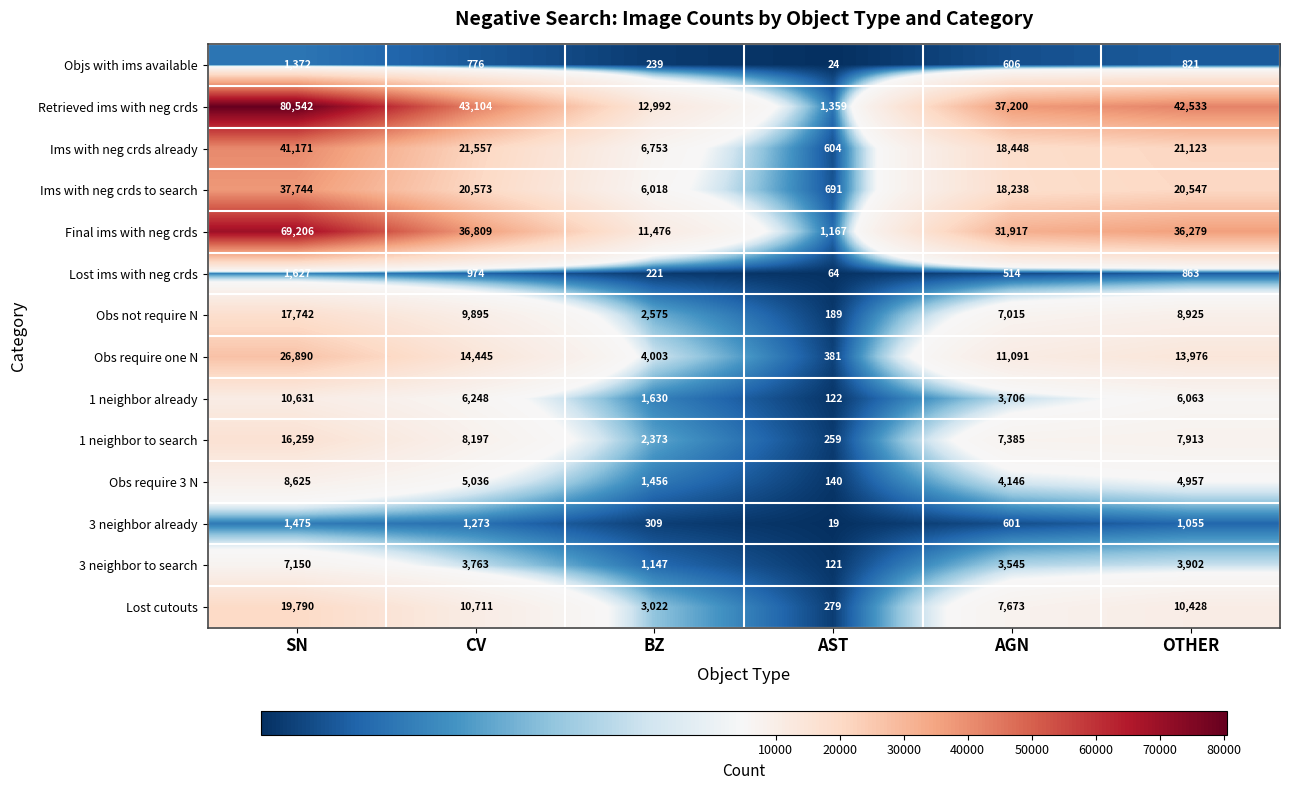

How many series are shown in this chart?

14